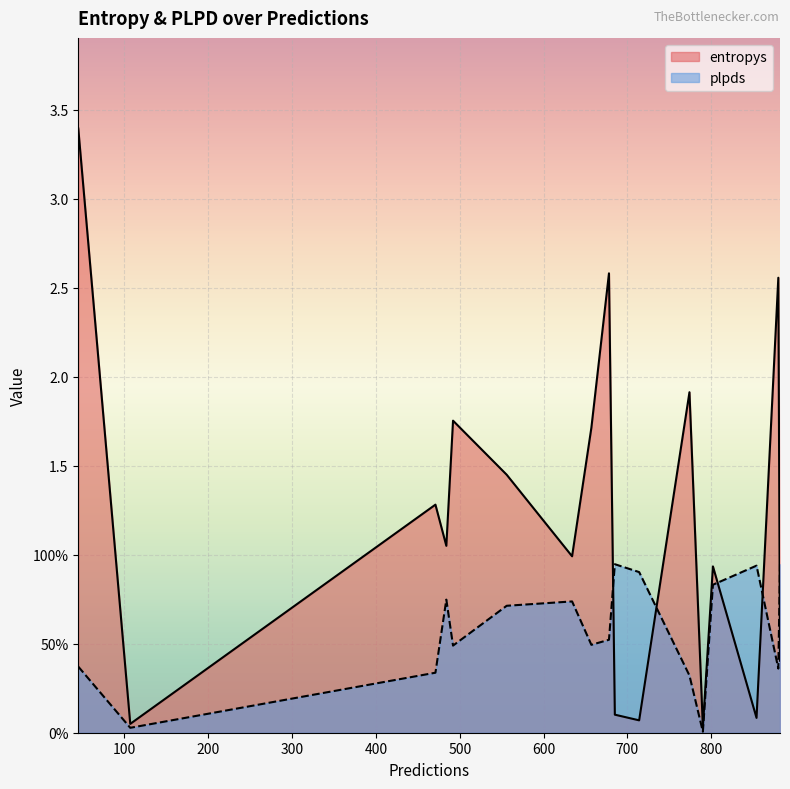

What is the approximate value of entropys at 634?

1.0